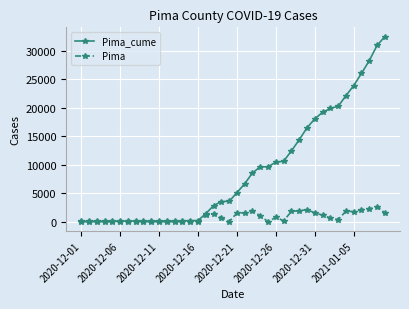

True or false: Pima has more than 1 interior local peaks.

True